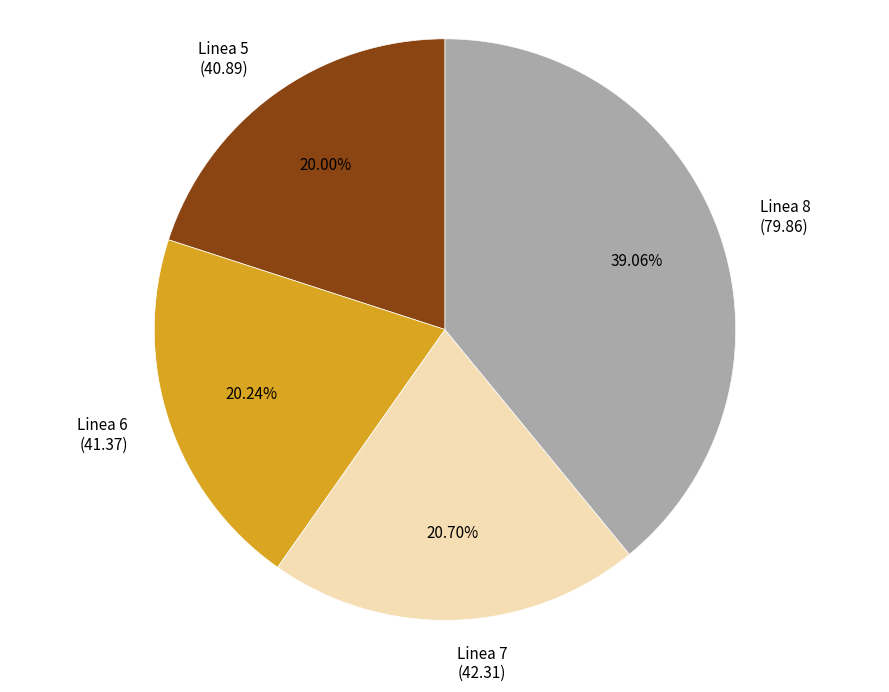

Which has a higher value, Linea 6 (41.37) or Linea 8 (79.86)?

Linea 8 (79.86)